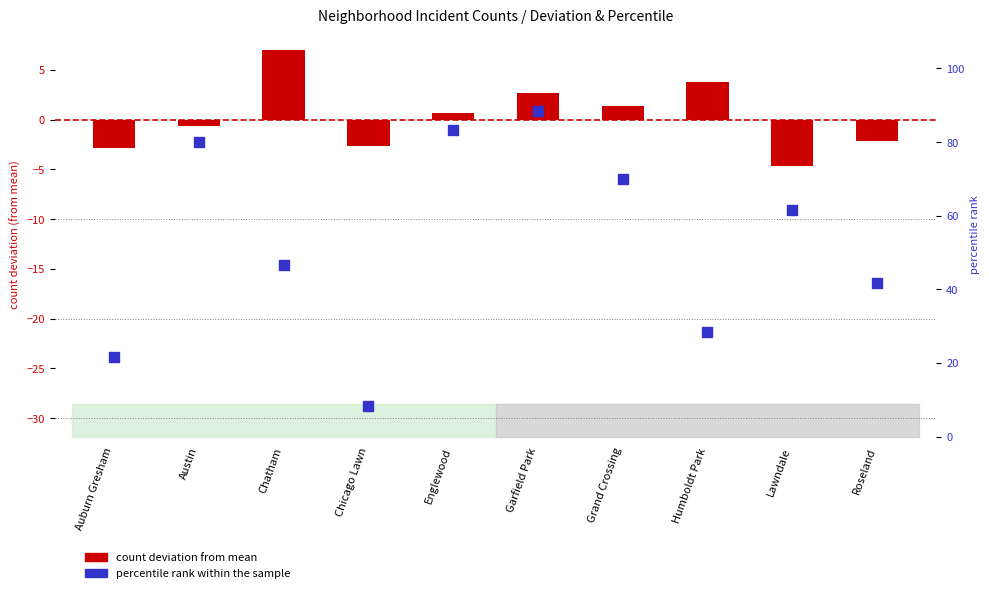

Which series has the largest Y range (max minus min)?

percentile rank within the sample